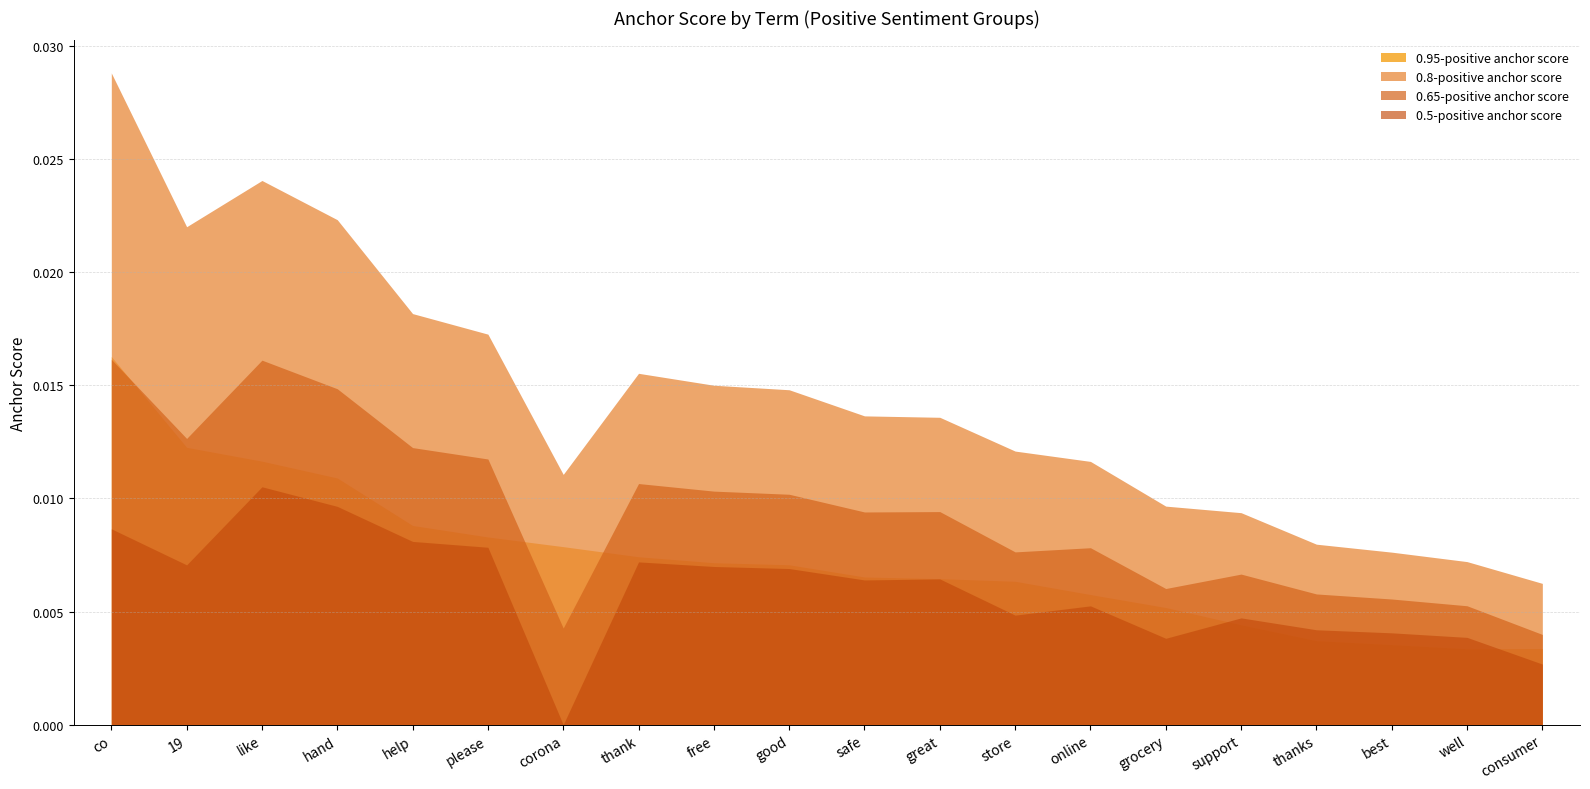

At which label is 0.8-positive anchor score closest to 0?

consumer